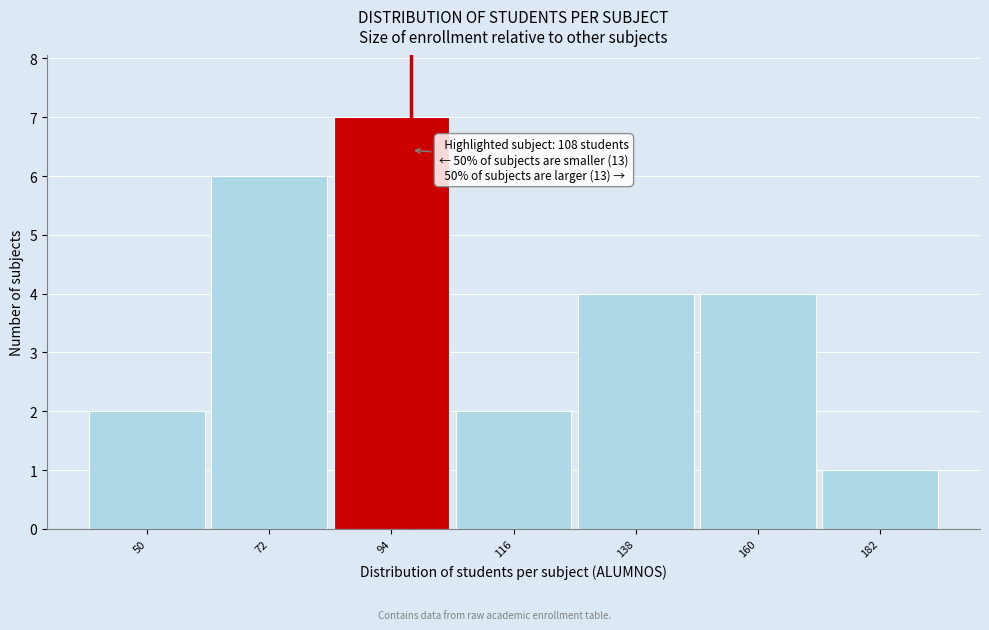

Reading left to right, transcribe all the data shown in this chart.

2	6	7	2	4	4	1